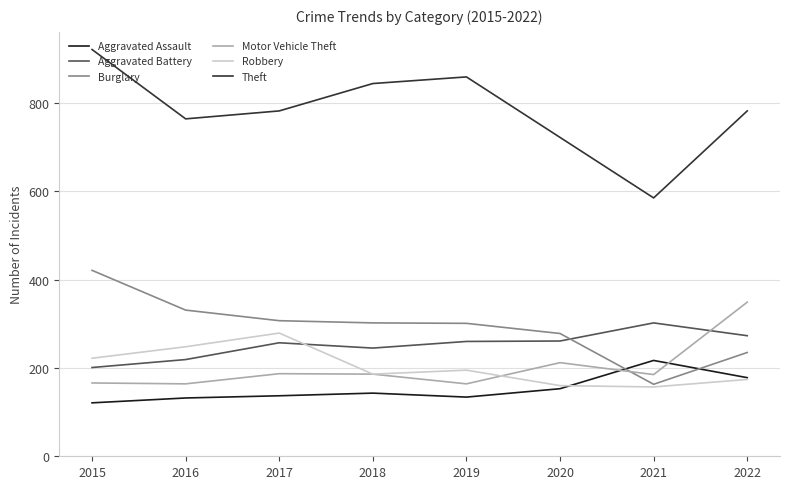

Where does the Theft series first go above 782?

2015